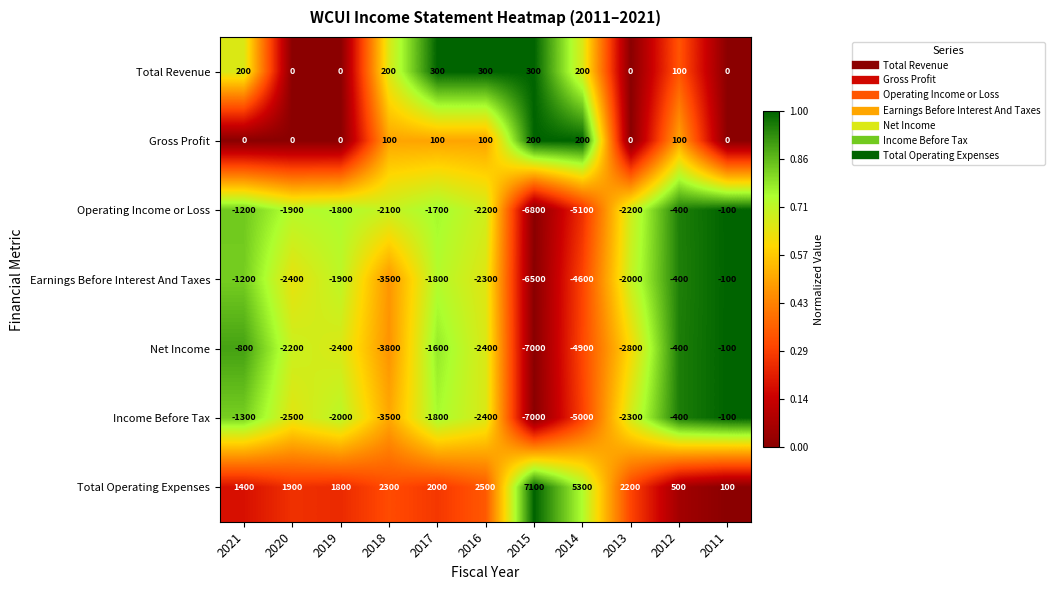

Which series has the largest range (max minus min)?

Total Operating Expenses